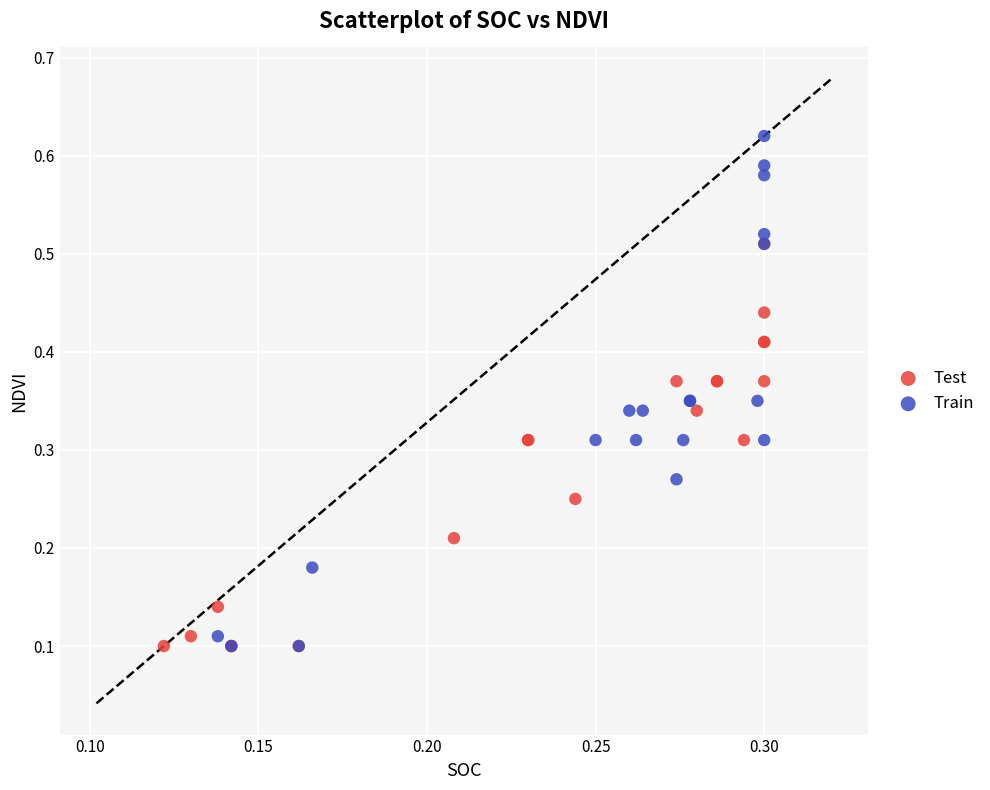

What are all the series names shown in the legend?

Test, Train